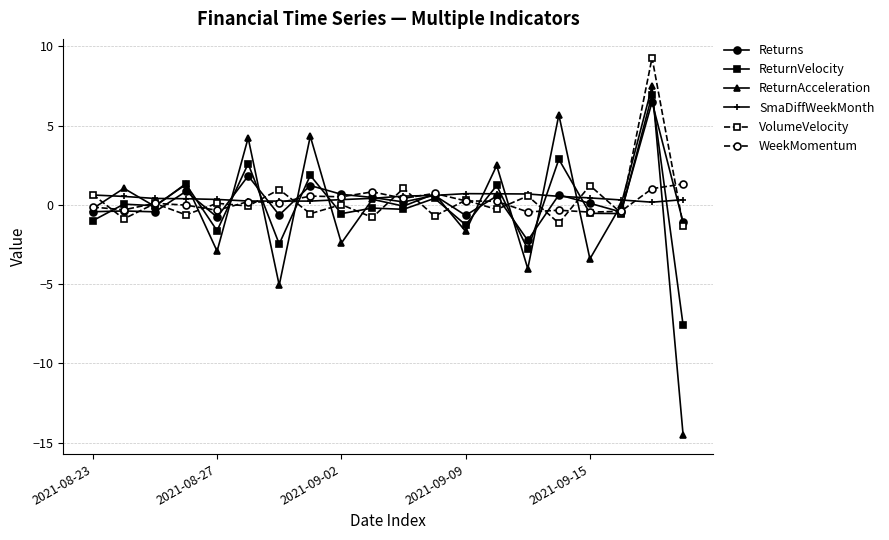

What is the difference between the maximum and second lowest values in the Returns series?

7.6